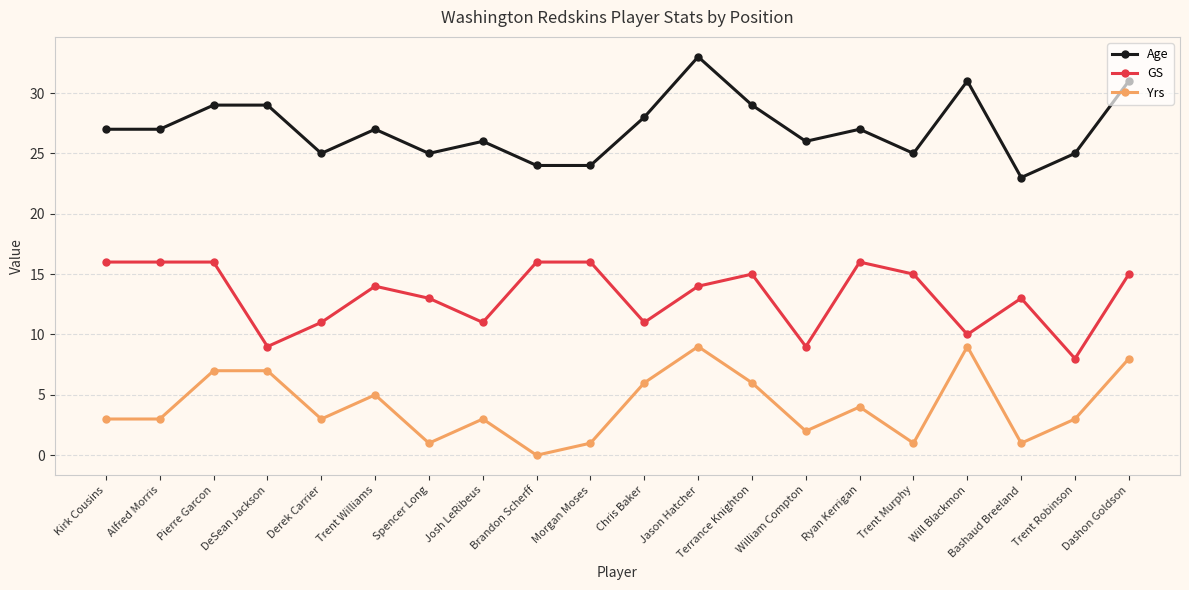

What are all the series names shown in the legend?

Age, GS, Yrs